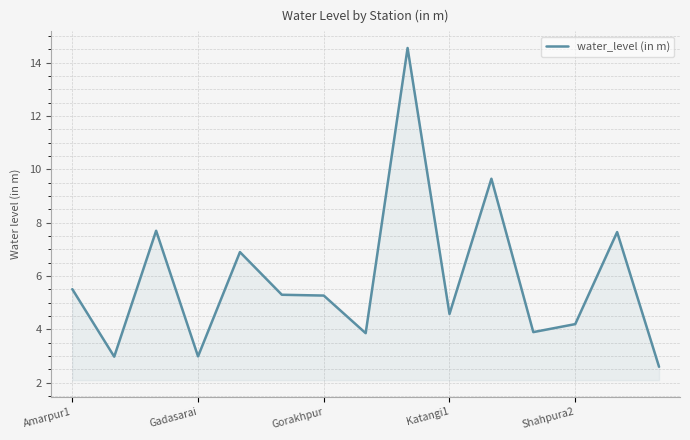

What is the minimum value shown in the chart?

2.6